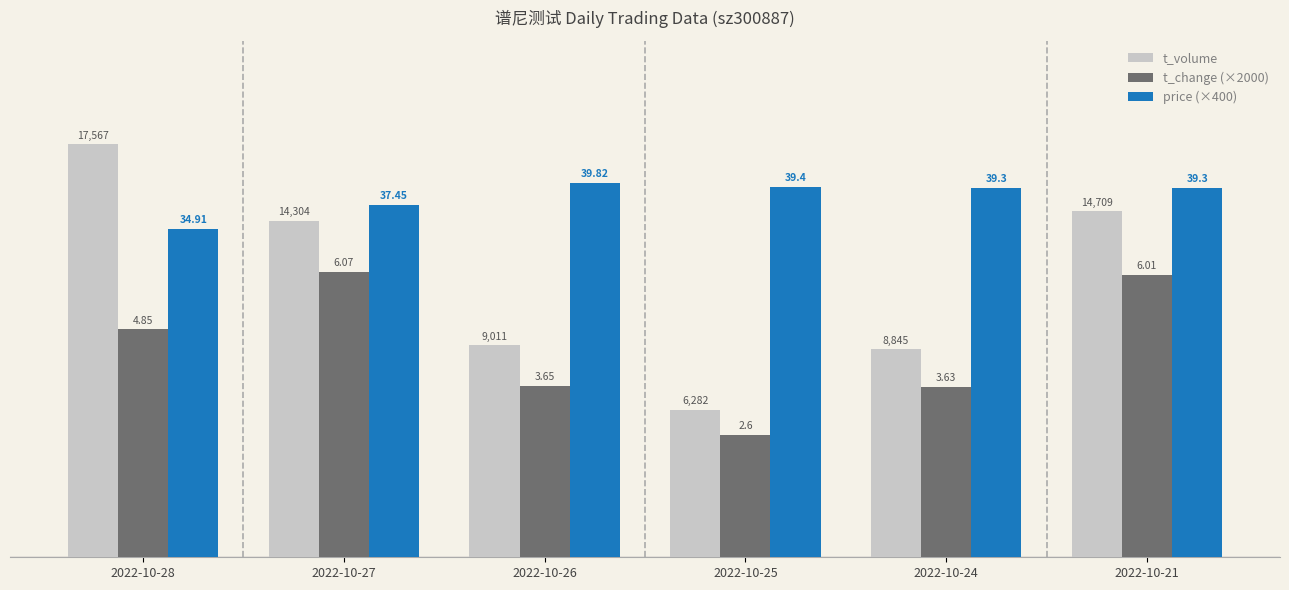

Are the bars grouped side by side (vs. stacked)?

Yes